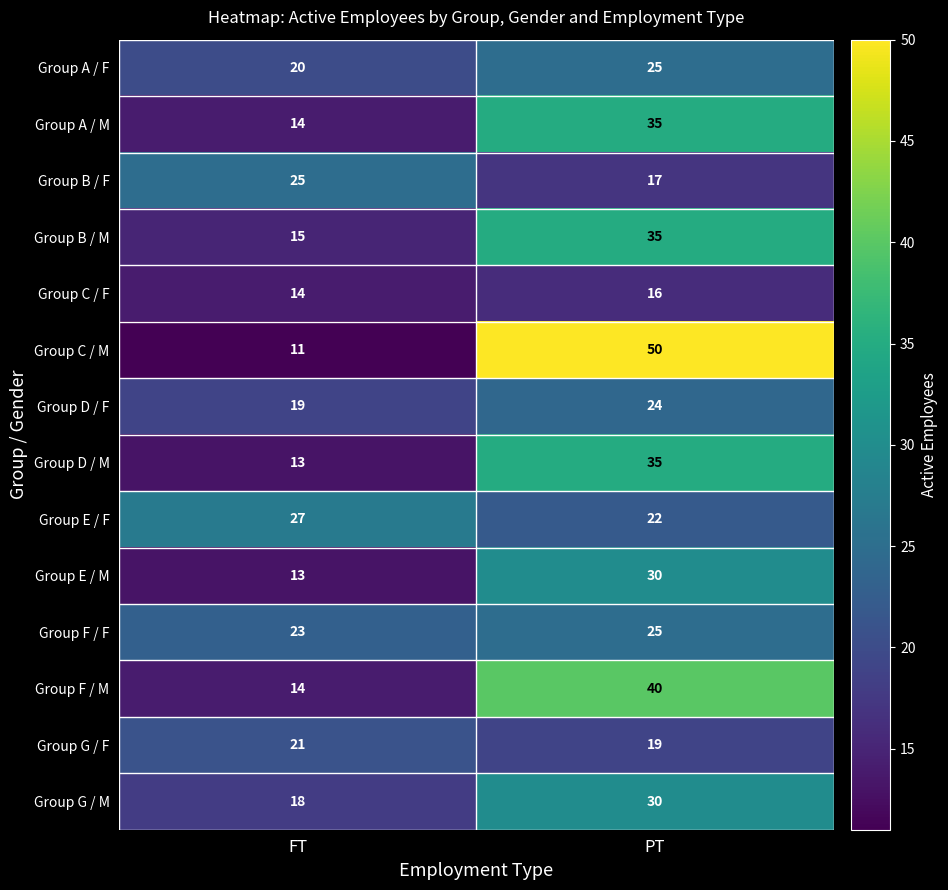

At how many categories does at least one series exceed 24?

2